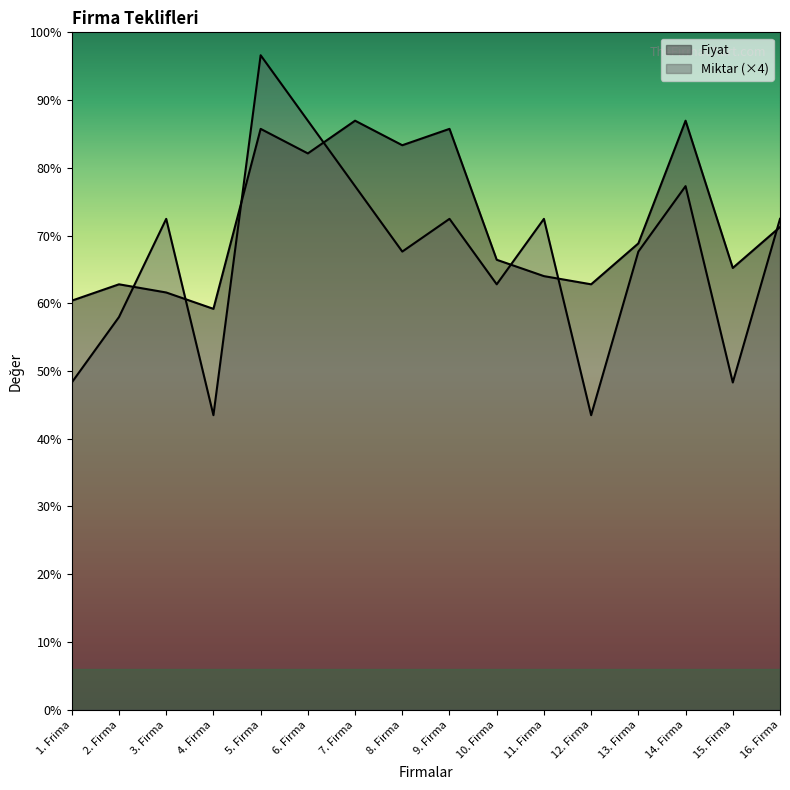

Reading right to left, extract all data points from this chart.

Fiyat: 59	54	72	57	52	53	55	71	69	72	68	71	49	51	52	50
Miktar: 60	40	64	56	36	60	52	60	56	64	72	80	36	60	48	40